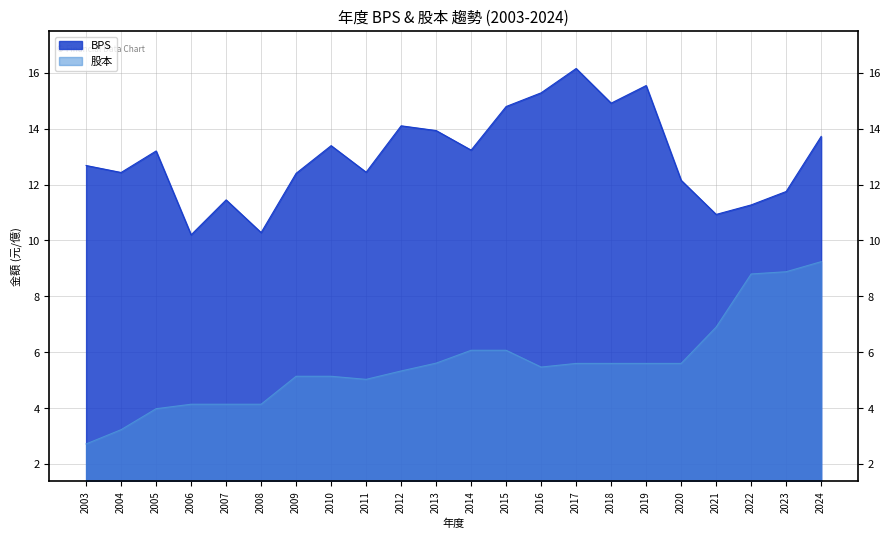

How many data points in BPS are above 13?

11